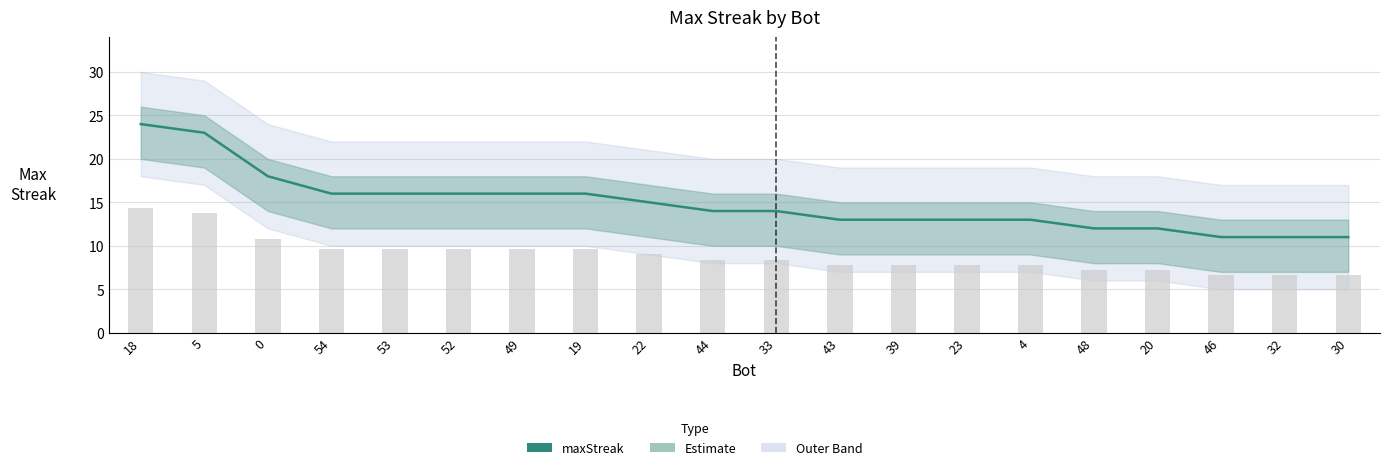

Between 39 and 23, which series saw the biggest shift?

maxStreak